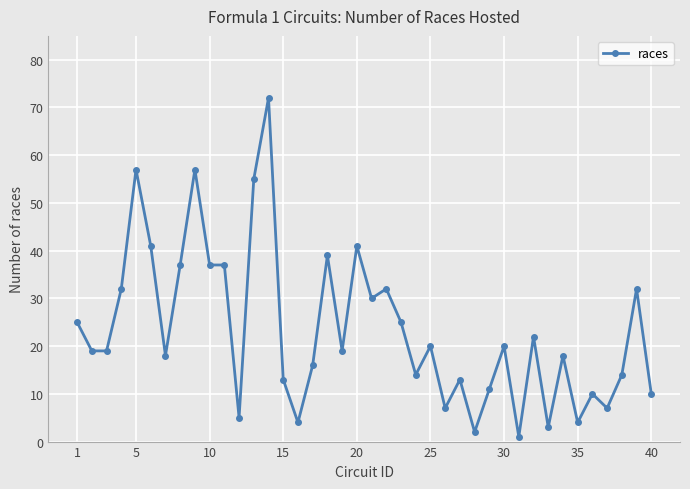

What is the difference between the second highest and minimum values?

56